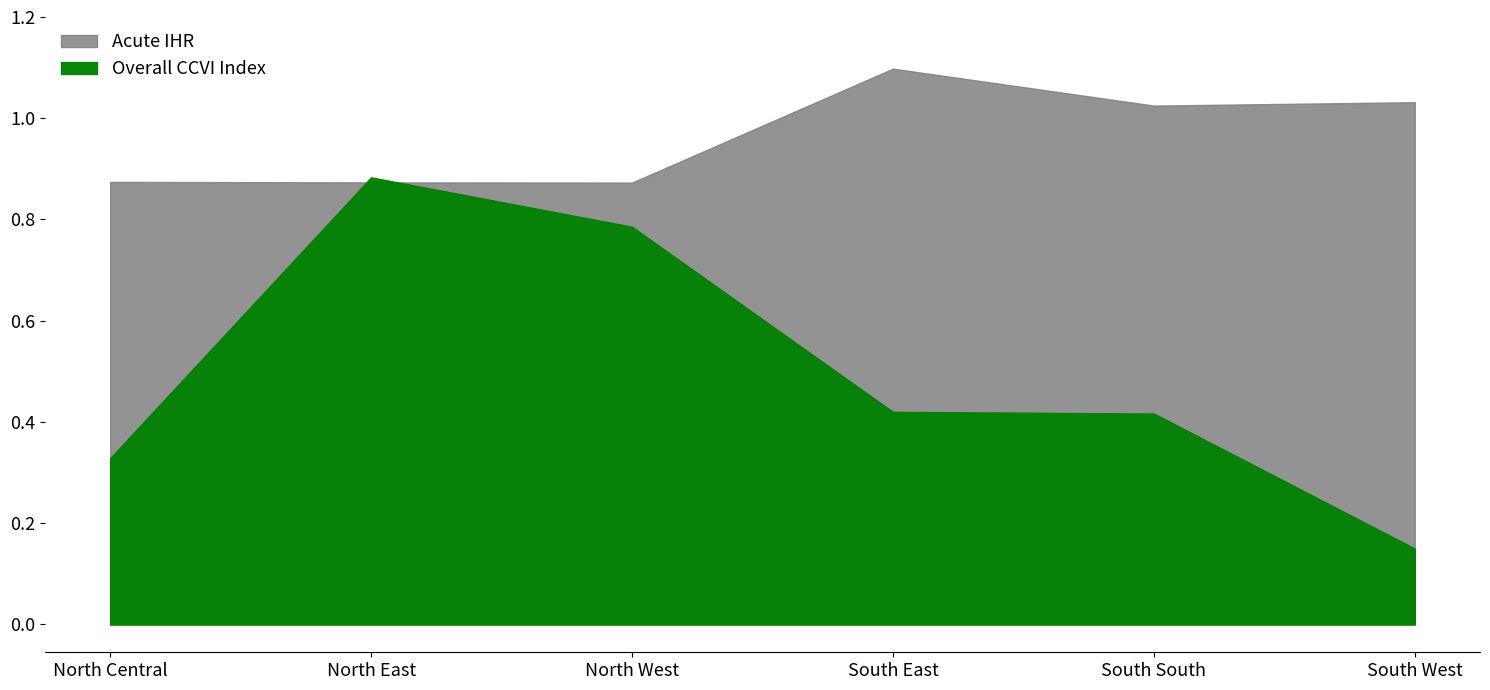

After their last crossing, which series has the higher values: Overall CCVI Index or Acute IHR?

Acute IHR